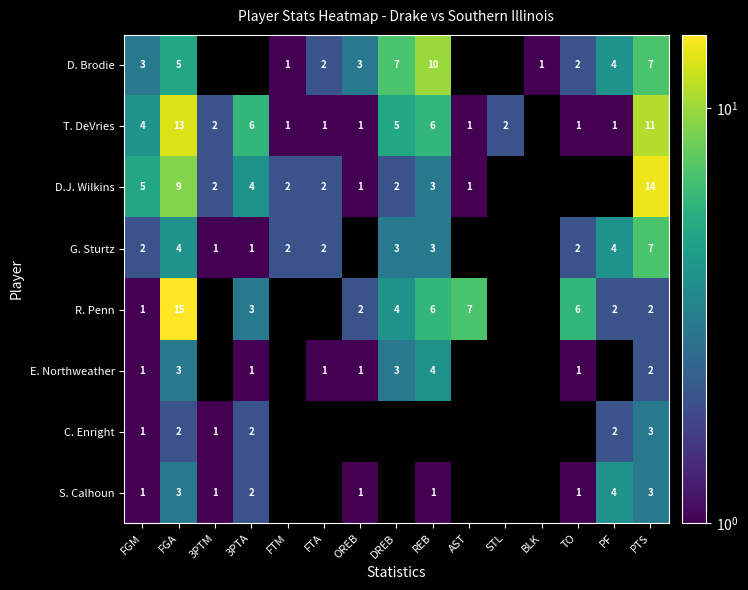

Is the value of E. Northweather at FGA greater than the value of R. Penn at OREB?

Yes